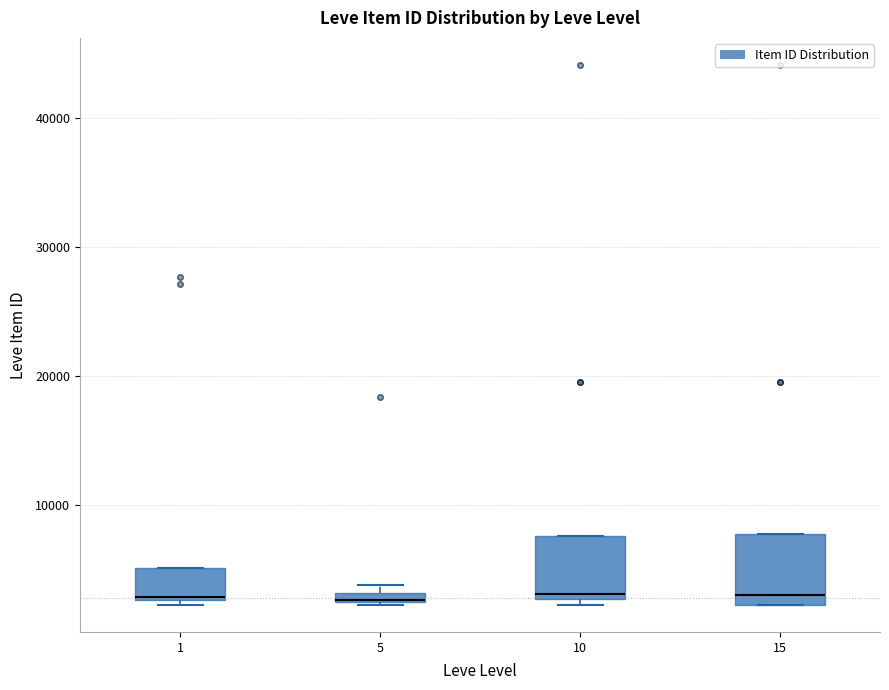

Where is the upper edge of the box at x = 1 on the y-axis? The values are not printed on the chart, so give them approximately, as read against the axis.

5000